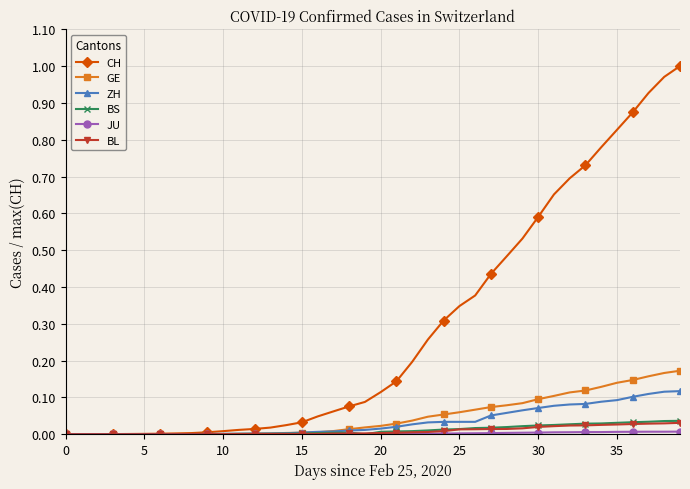

How many data points does each series have?

40